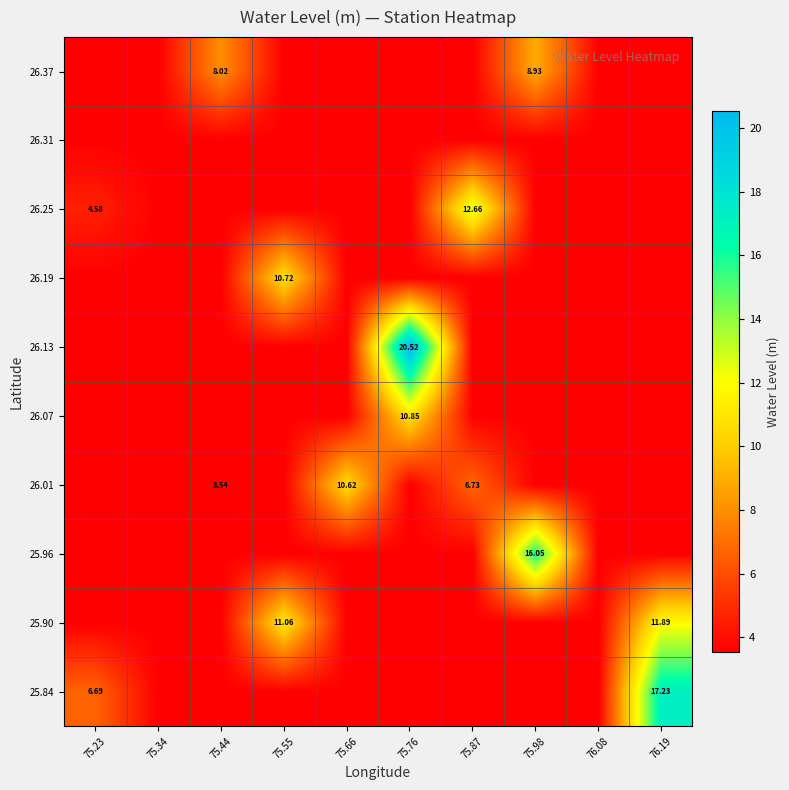

List the labels in order of 25.84 value, largest first.

76.19, 75.23, 75.34, 75.44, 75.55, 75.66, 75.76, 75.87, 75.98, 76.08